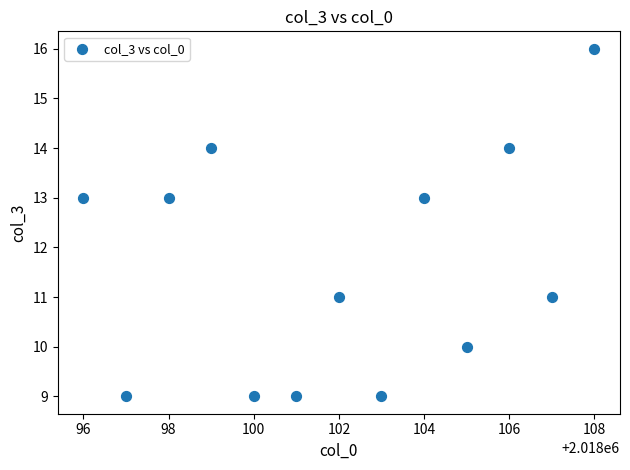

What is the range of X values (max minus min)?

12